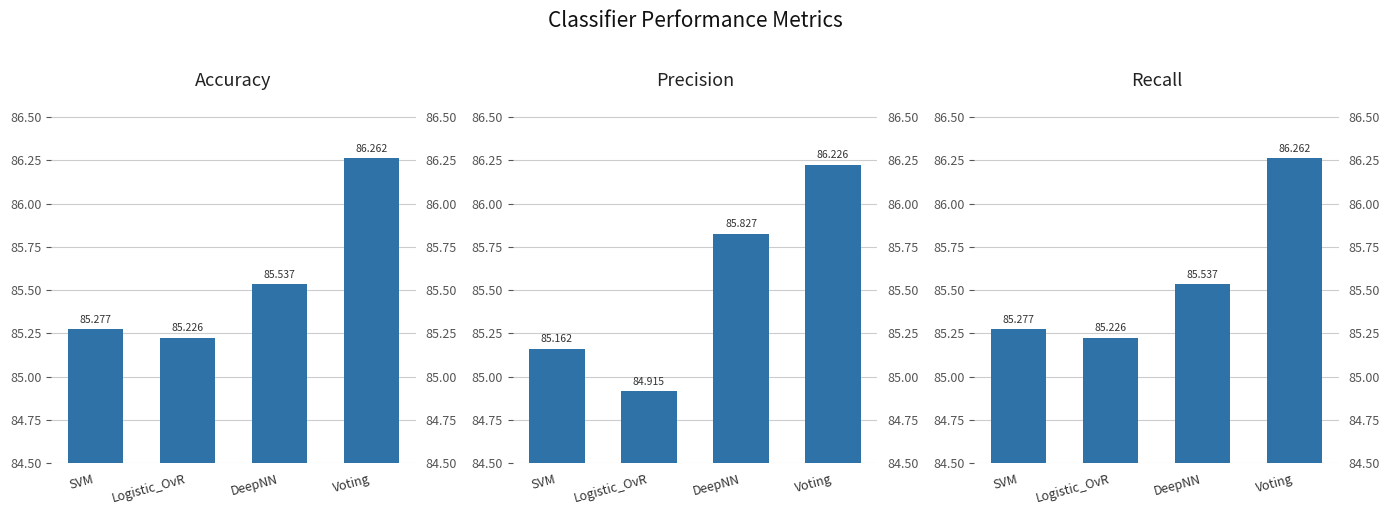

What is the minimum value for Recall?

85.2